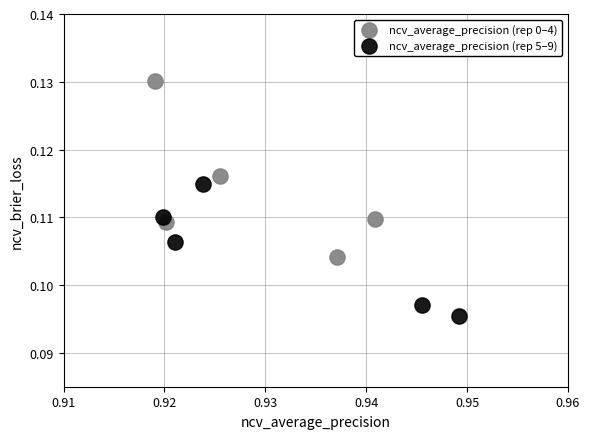

What are all the series names shown in the legend?

ncv_average_precision (rep 0–4), ncv_average_precision (rep 5–9)